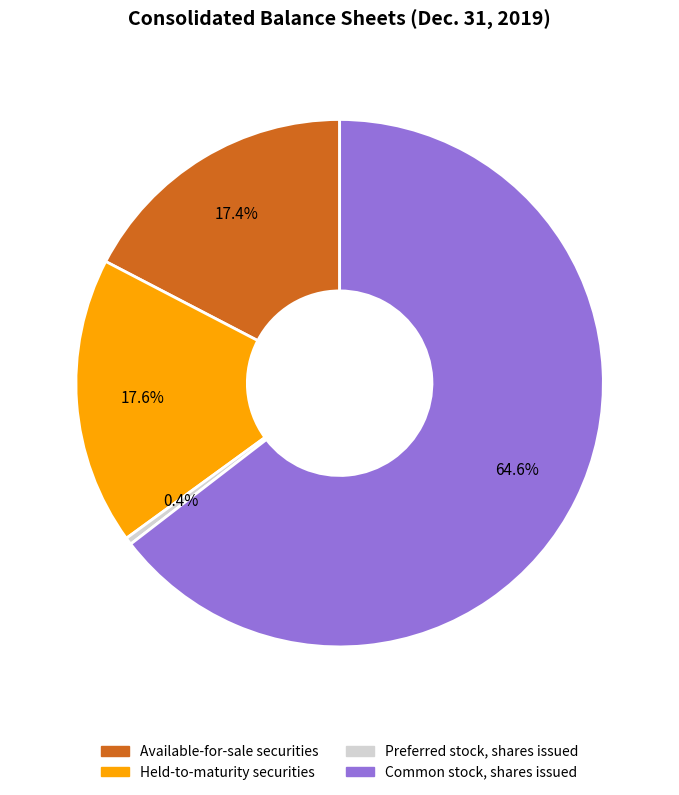

To the nearest percent, what is the difference between the largest and smallest slice percentages?

64%